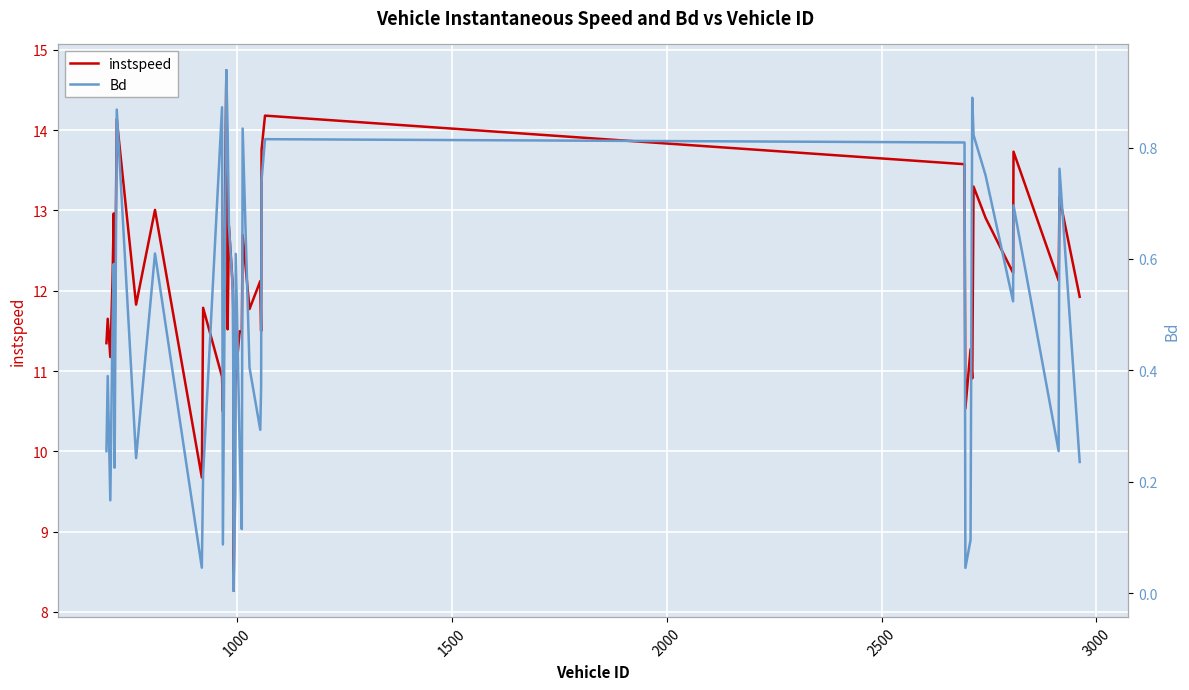

What is the maximum value for instspeed?

14.7